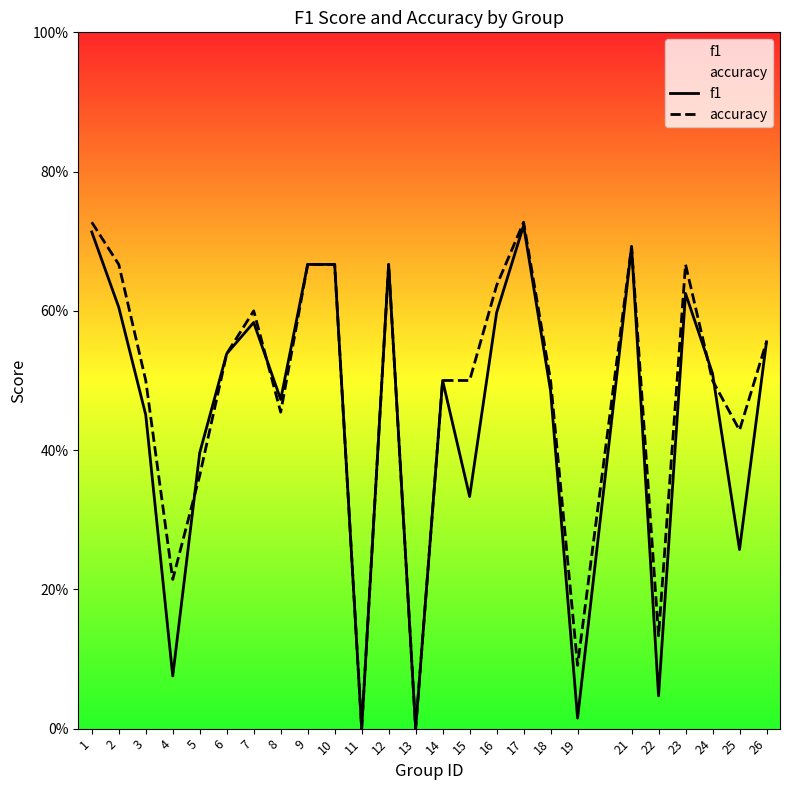

True or false: f1 and accuracy intersect in this chart.

True